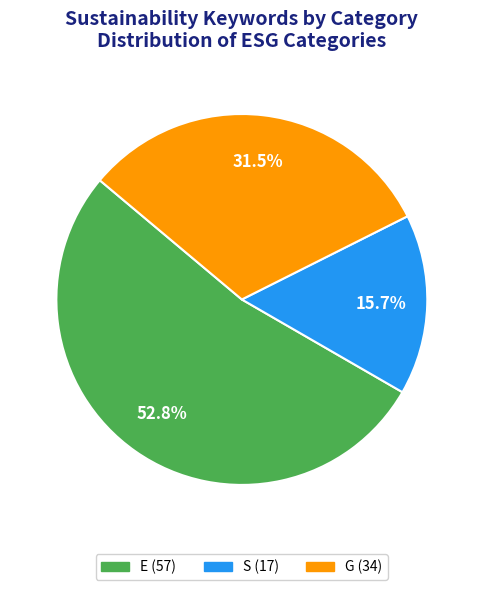

Is it true that E is 42% of the pie?

False